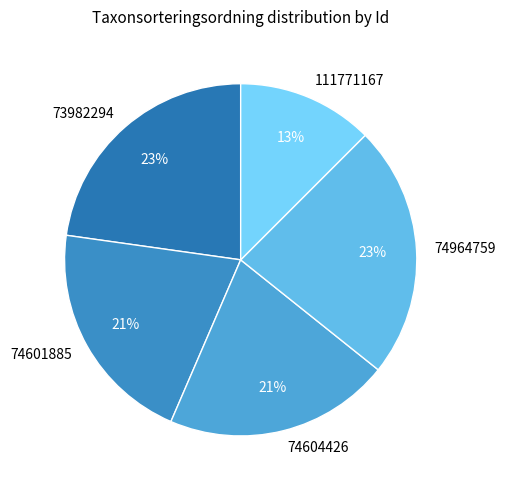

To the nearest percent, what percentage of the pie is 73982294?

23%